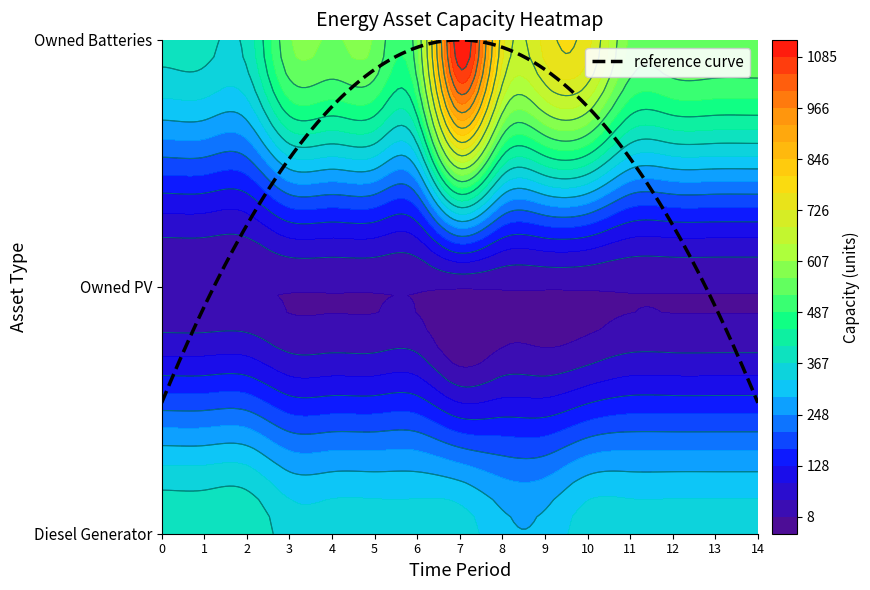

What is the maximum value for Owned Batteries?

1122